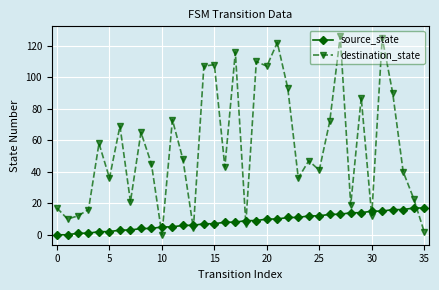

How many times do destination_state and source_state cross each other?

9